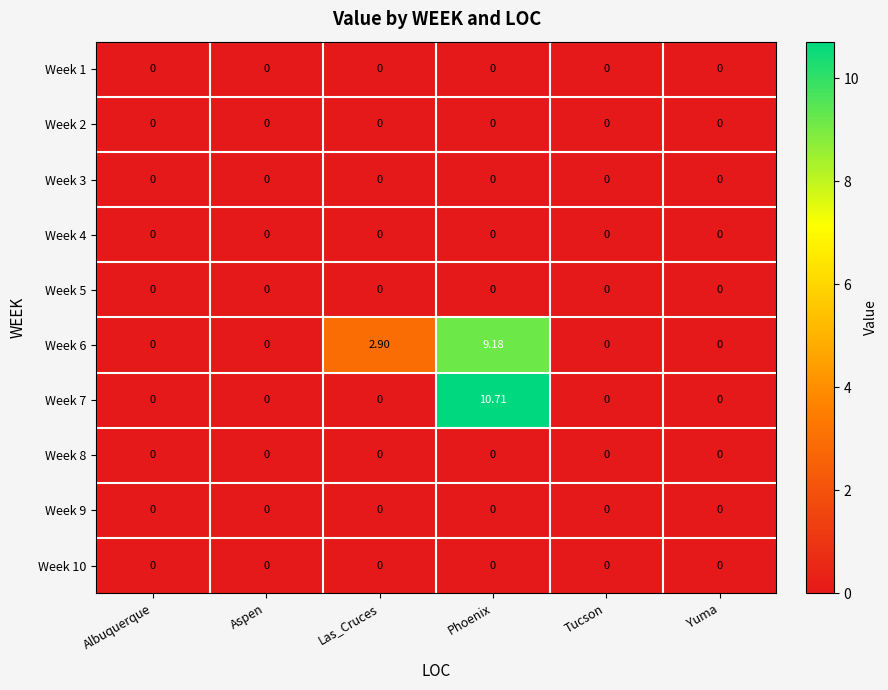

Count the number of categories in the chart.

6